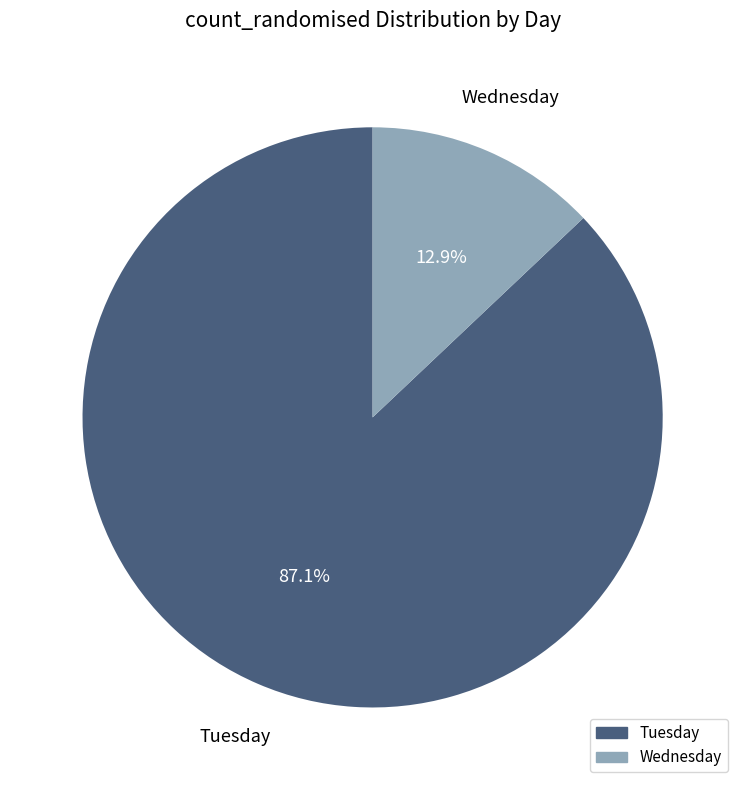

How many slices are in this pie chart?

2